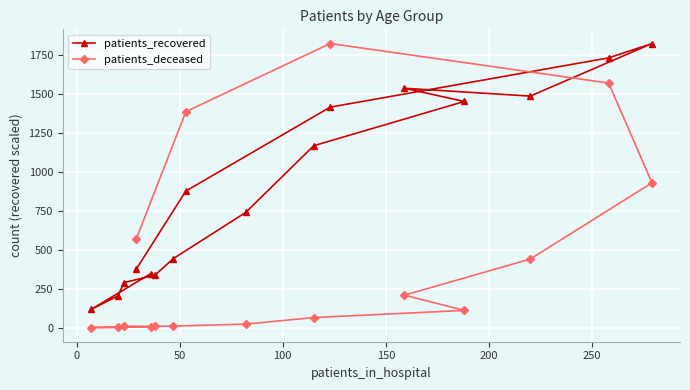

What is the sum of all patients_deceased values?

7173.0